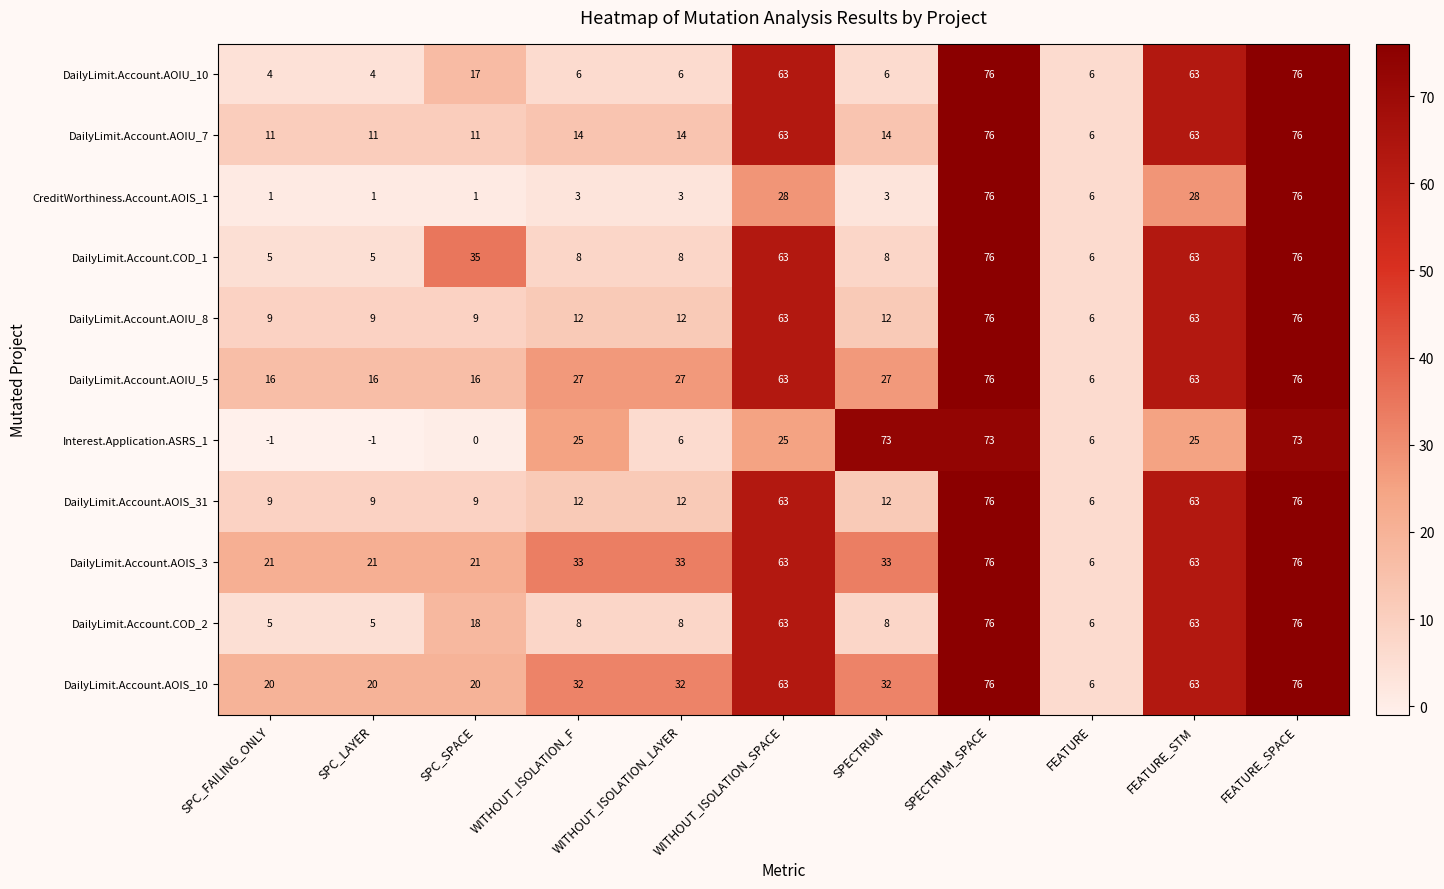

What is the difference between the maximum and minimum values in the DailyLimit.Account.AOIU_5 series?

70